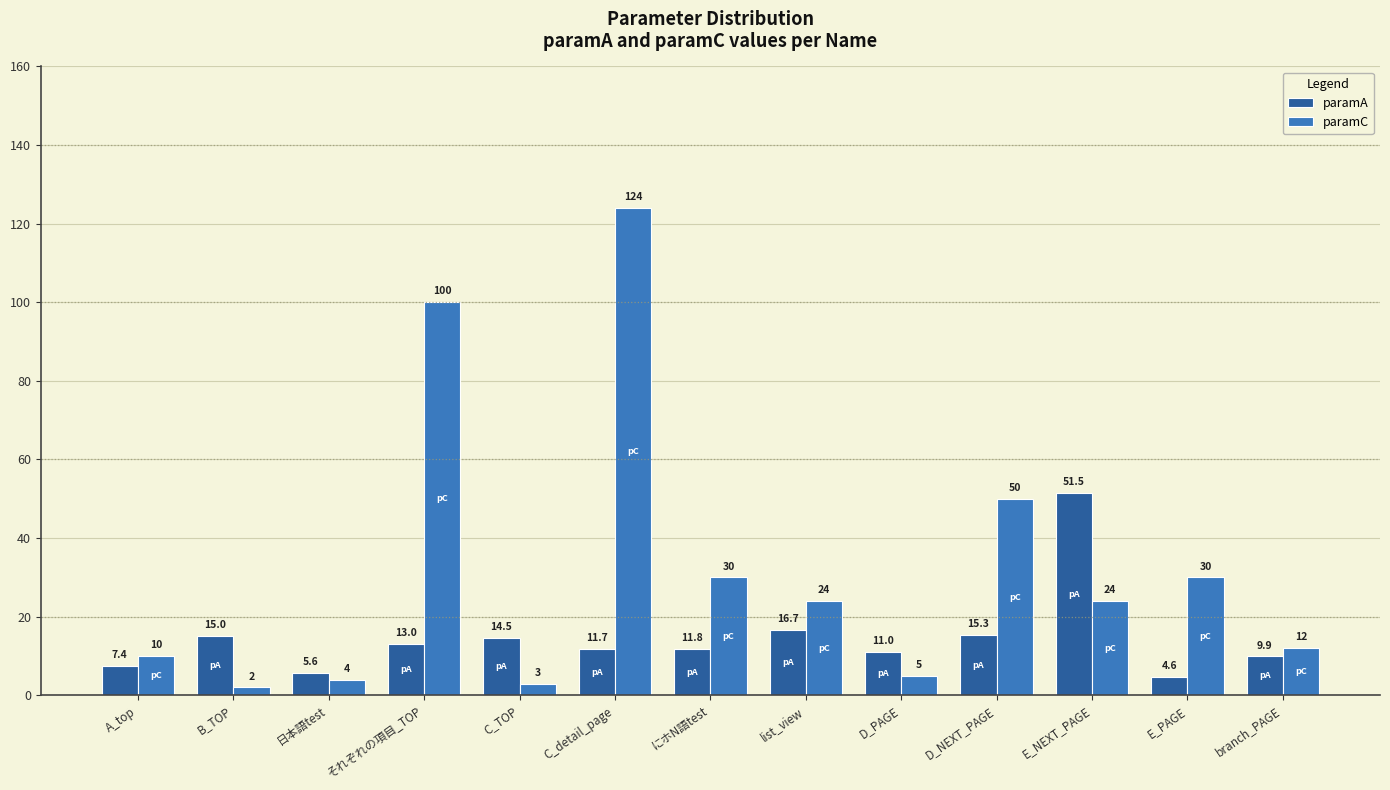

Reading right to left, list all the values displayed in this chart.

paramA: 9.9	4.6	51.5	15.3	11.0	16.7	11.8	11.7	14.5	13.0	5.6	15.0	7.4
paramC: 12.0	30.0	24.0	50.0	5.0	24.0	30.0	124.0	3.0	100.0	4.0	2.0	10.0